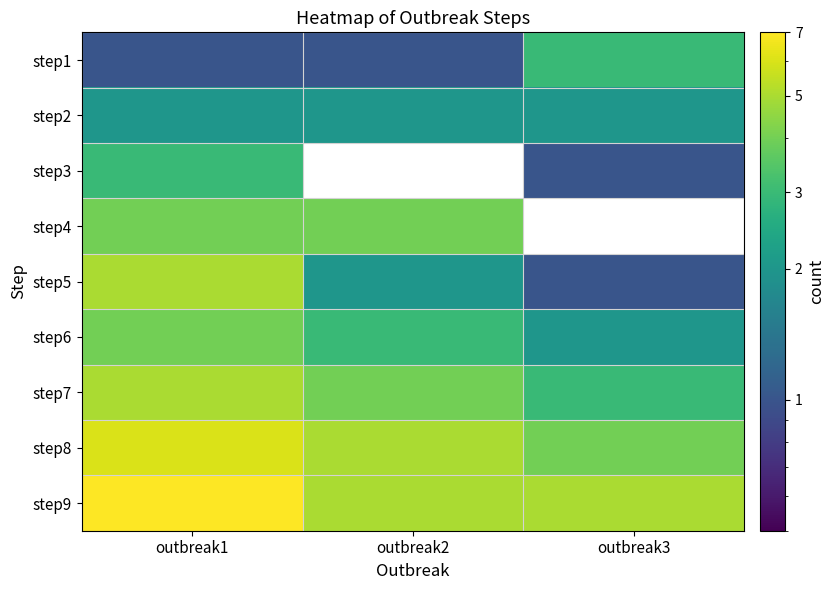

Reading left to right, extract all data points from this chart.

step1: outbreak1=1	outbreak2=1	outbreak3=3
step2: outbreak1=2	outbreak2=2	outbreak3=2
step3: outbreak1=3	outbreak2=0	outbreak3=1
step4: outbreak1=4	outbreak2=4	outbreak3=0
step5: outbreak1=5	outbreak2=2	outbreak3=1
step6: outbreak1=4	outbreak2=3	outbreak3=2
step7: outbreak1=5	outbreak2=4	outbreak3=3
step8: outbreak1=6	outbreak2=5	outbreak3=4
step9: outbreak1=7	outbreak2=5	outbreak3=5